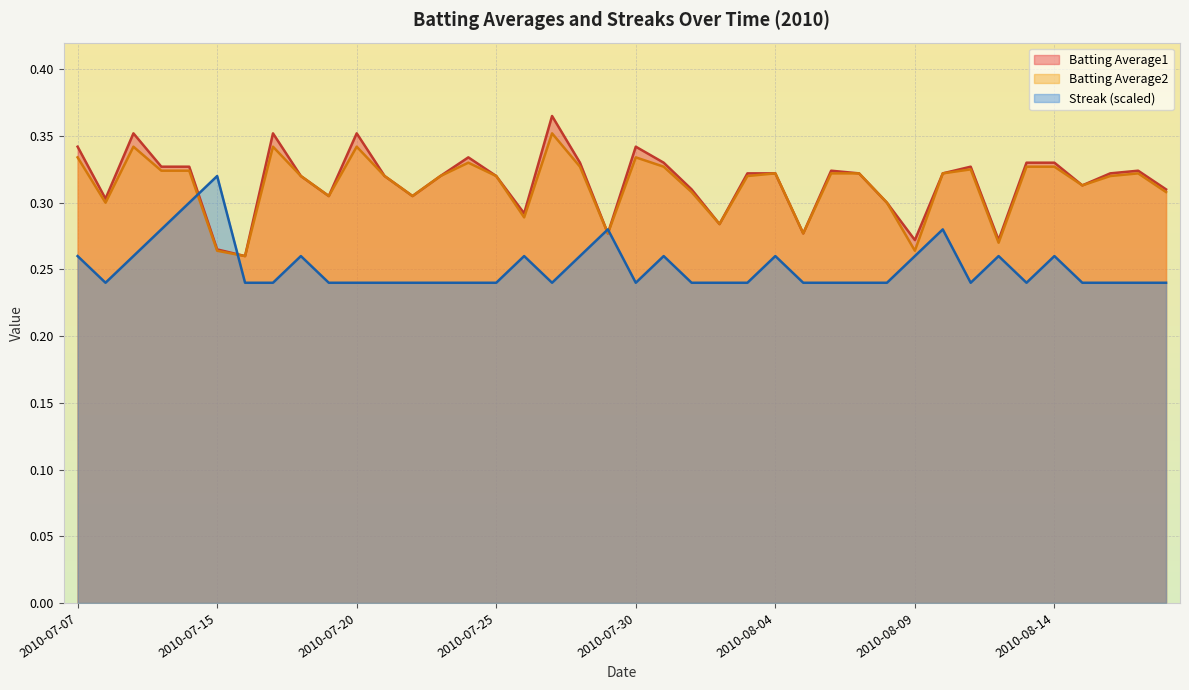

What is the label of the 10th point from the right?

2010-08-09